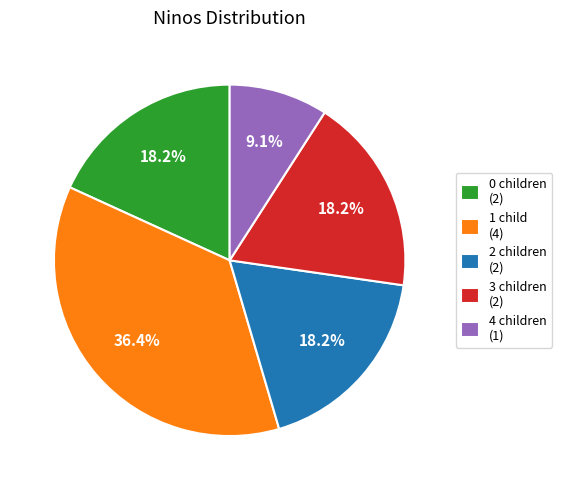

Approximately how many times larger is the value at 2 children (2) compared to 0 children (2)?

1.0